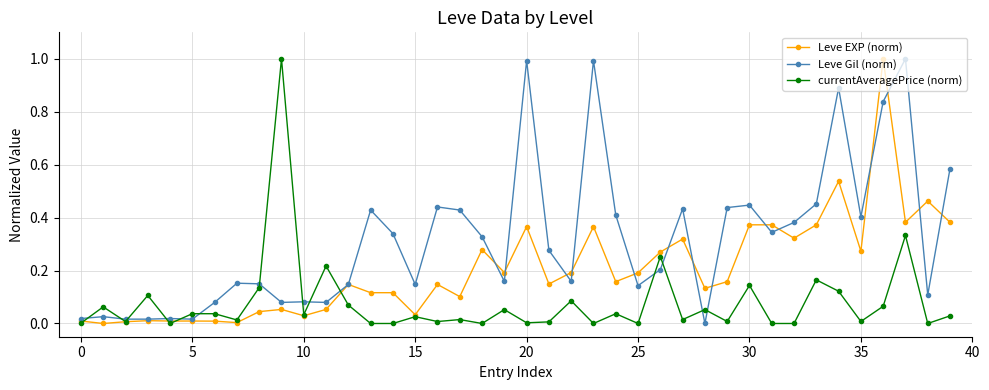

True or false: Leve Gil (norm) has more than 2 interior local peaks.

True